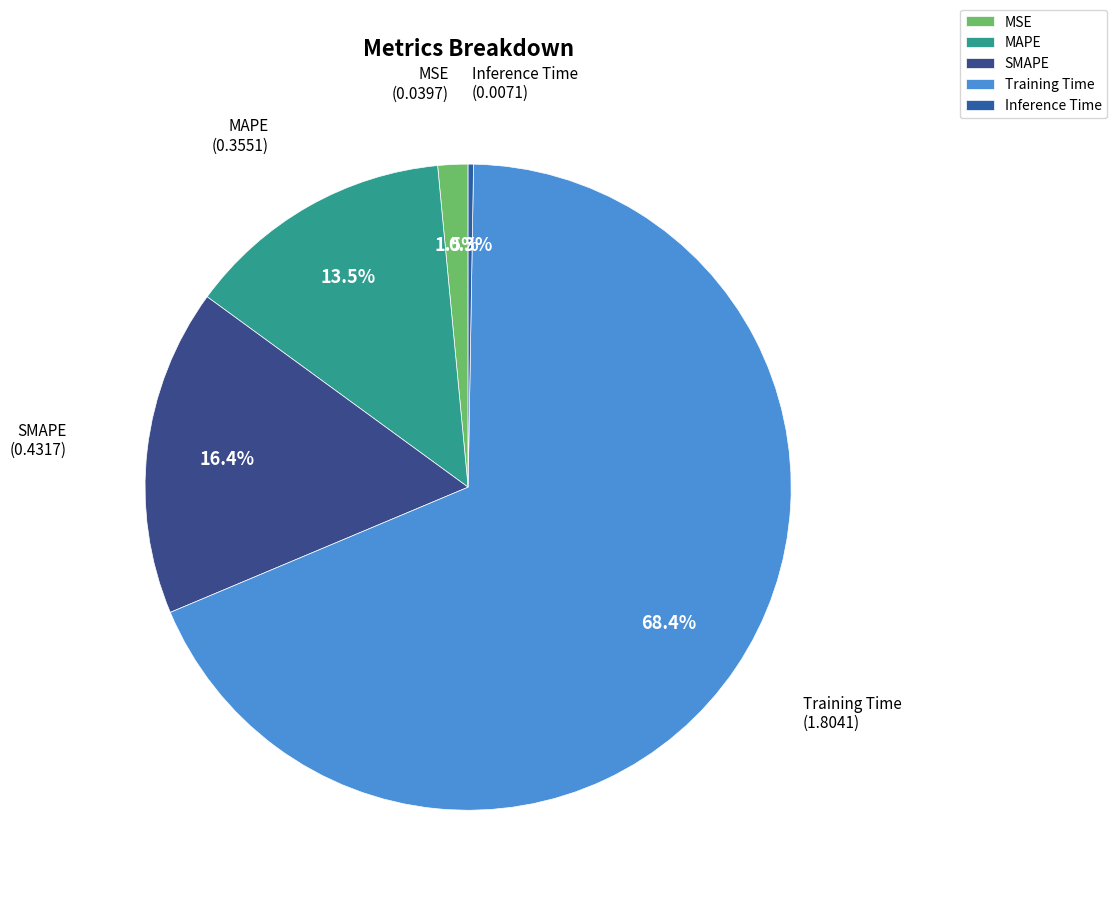

Which has a higher value, Training Time or MSE?

Training Time